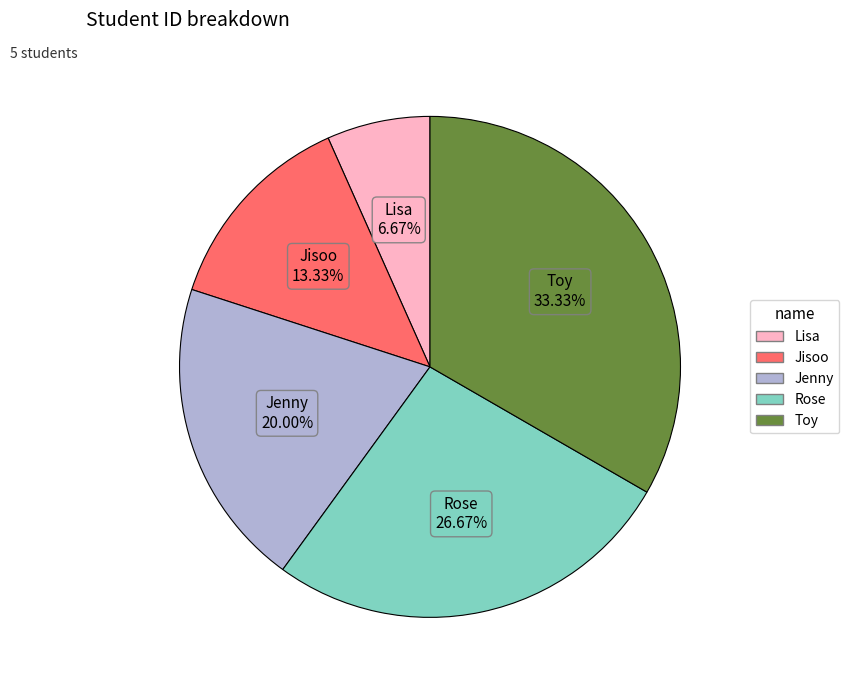

What percentage is the Rose slice, to the nearest percent?

27%